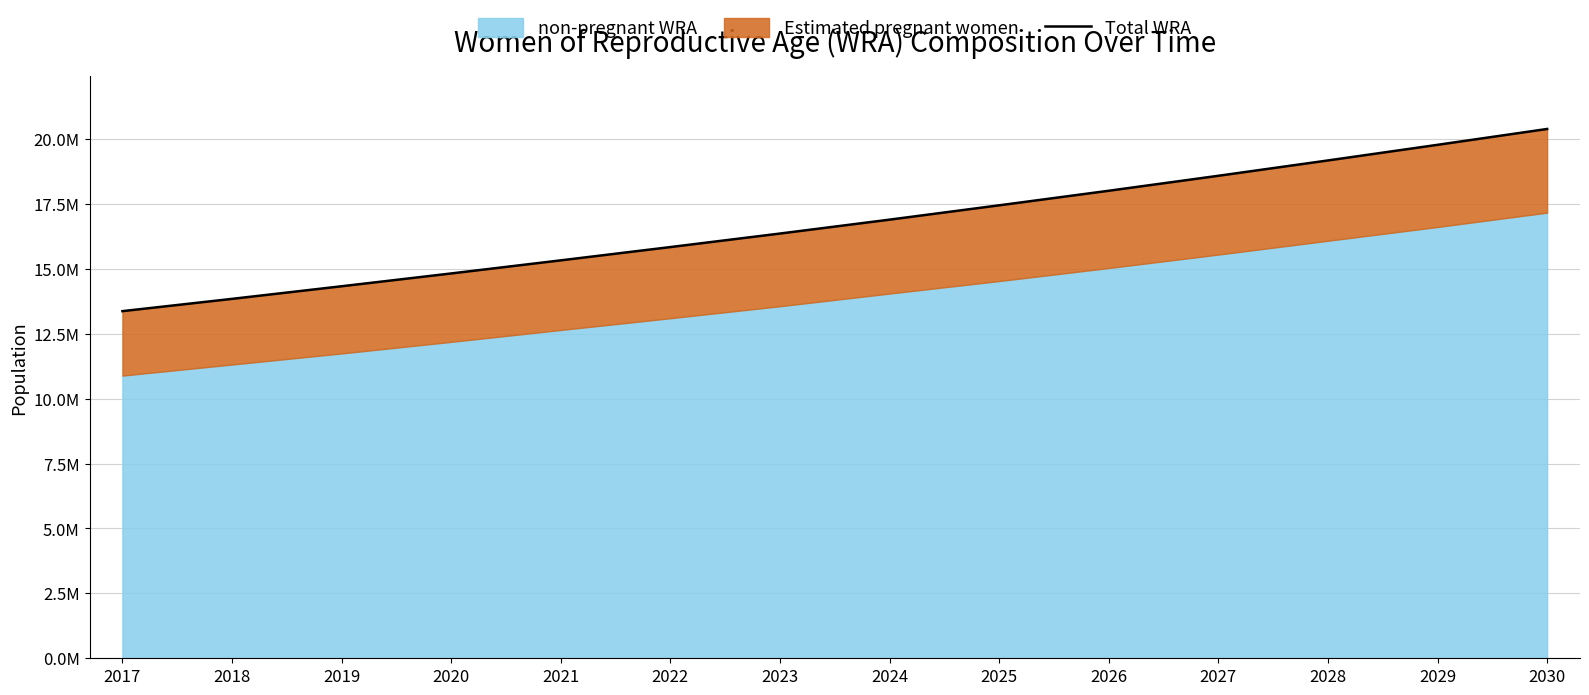

What value does the data have at 2029?

19776256